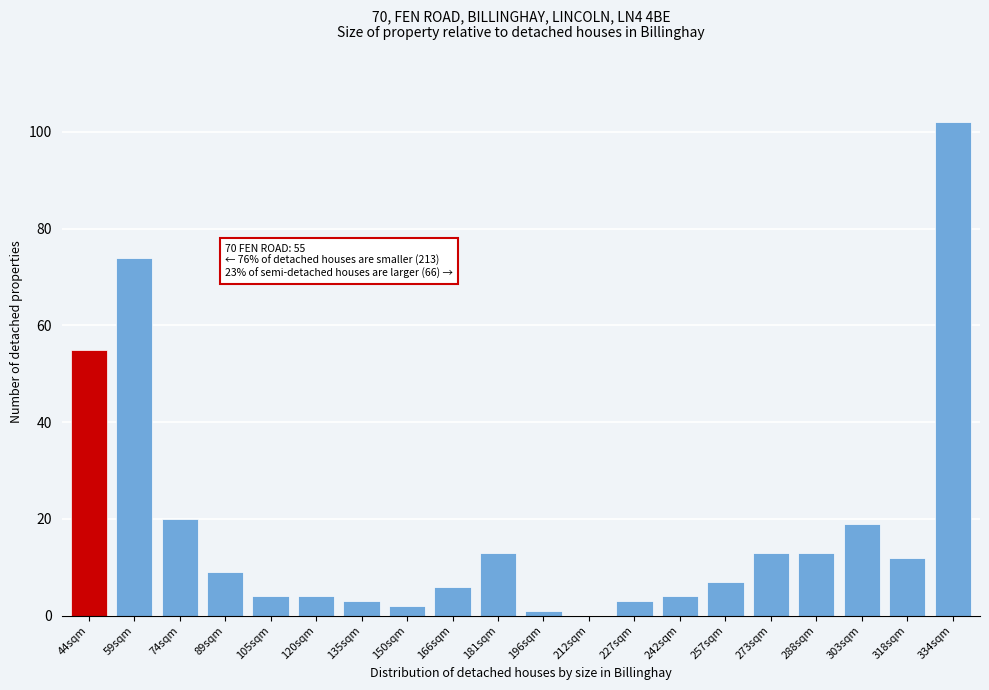

Reading right to left, extract all data points from this chart.

334sqm=102	318sqm=12	303sqm=19	288sqm=13	273sqm=13	257sqm=7	242sqm=4	227sqm=3	212sqm=0	196sqm=1	181sqm=13	166sqm=6	150sqm=2	135sqm=3	120sqm=4	105sqm=4	89sqm=9	74sqm=20	59sqm=74	44sqm=55